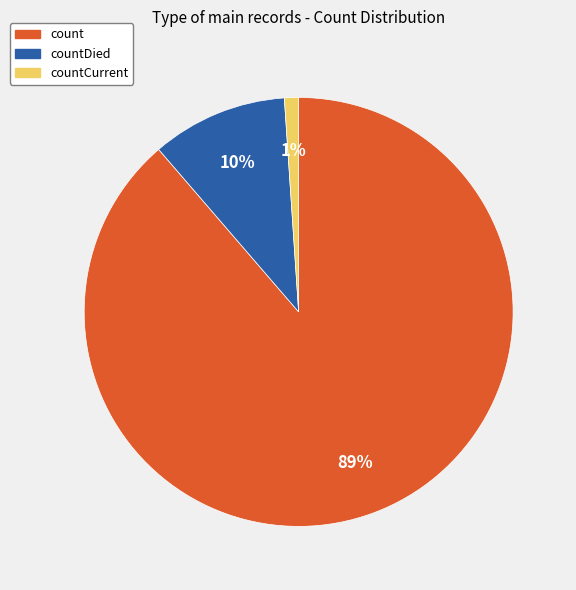

Count the number of slices in the pie.

3